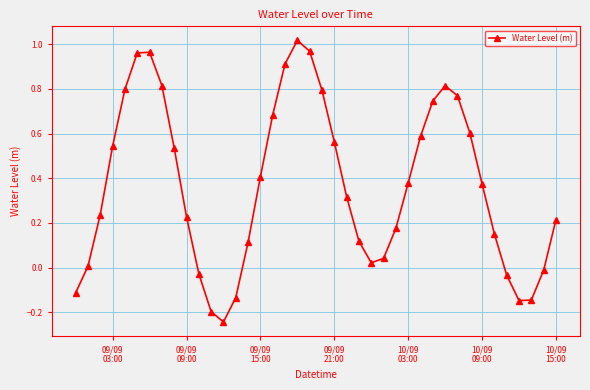

True or false: the data has more than 1 interior local peaks.

True